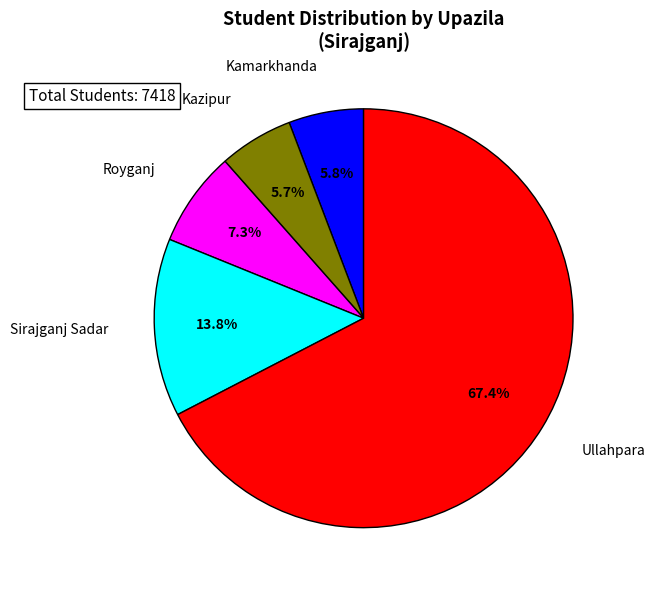

Is there a majority slice in this chart?

Yes